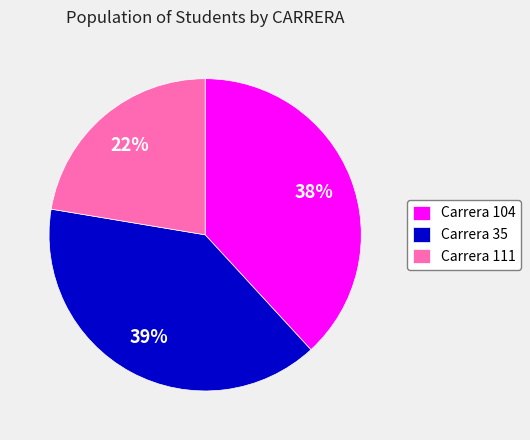

Combined, do Carrera 104 and Carrera 111 account for over 50%?

Yes